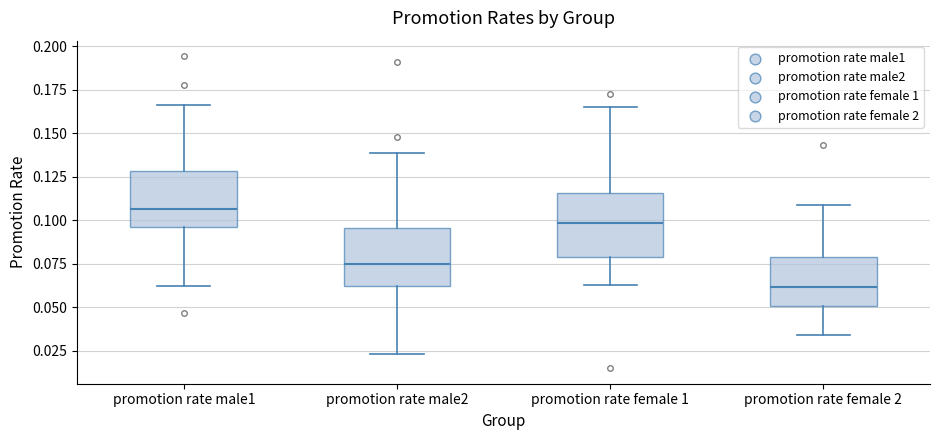

Reading left to right, transcribe this box plot: for each box, give where its median line is, the range the box spans, and where its two whiskers end, as read against the y-axis. The values are not printed on the chart, so give them approximately, as read against the axis.

promotion rate male1: median 0.105, box 0.095 to 0.130, whiskers 0.060 to 0.165
promotion rate male2: median 0.075, box 0.060 to 0.095, whiskers 0.025 to 0.140
promotion rate female 1: median 0.100, box 0.080 to 0.115, whiskers 0.065 to 0.165
promotion rate female 2: median 0.060, box 0.050 to 0.080, whiskers 0.035 to 0.110